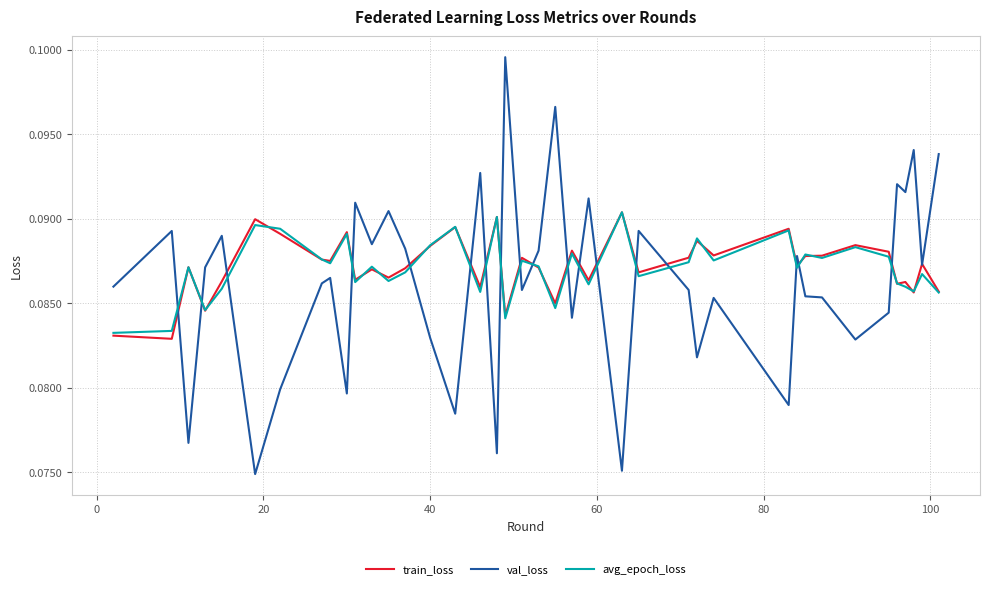

Which series has the largest range (max minus min)?

val_loss